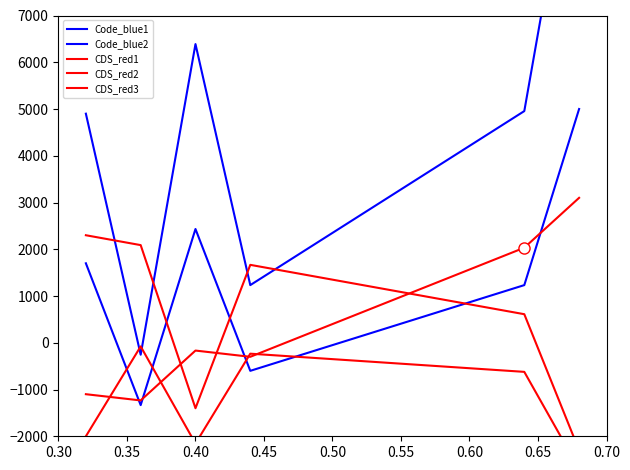

Where do CDS_red3 and CDS_red1 first cross each other?

0.35 and 0.40